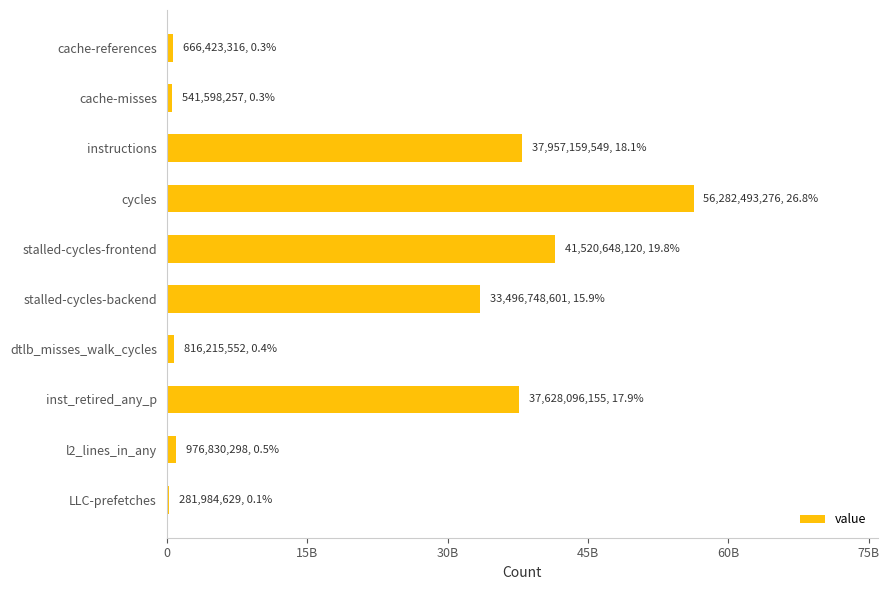

Are the bars horizontal?

Yes